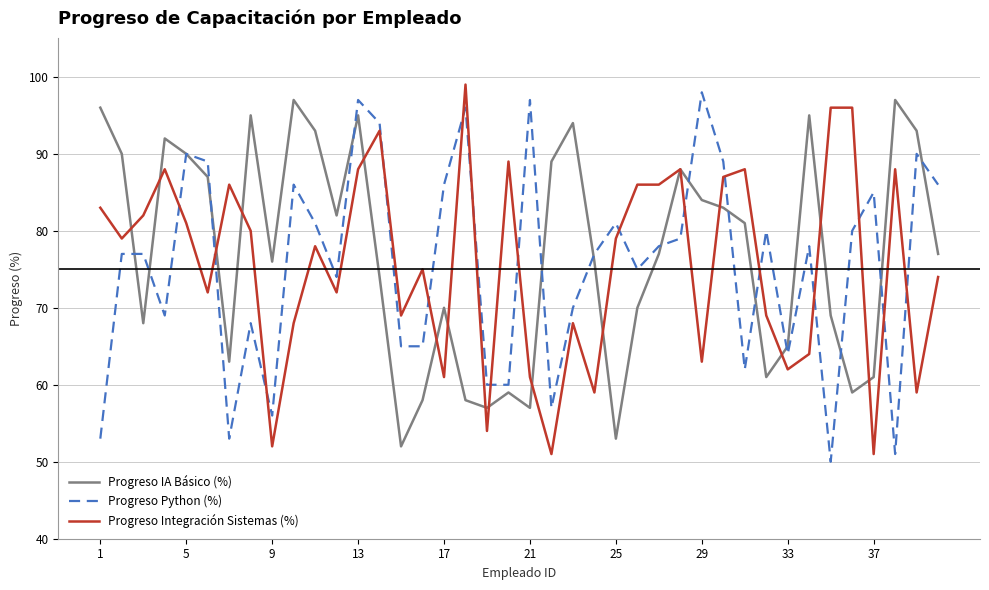

Which series ends up on top after the final intersection of Progreso Python (%) and Progreso Integración Sistemas (%)?

Progreso Python (%)